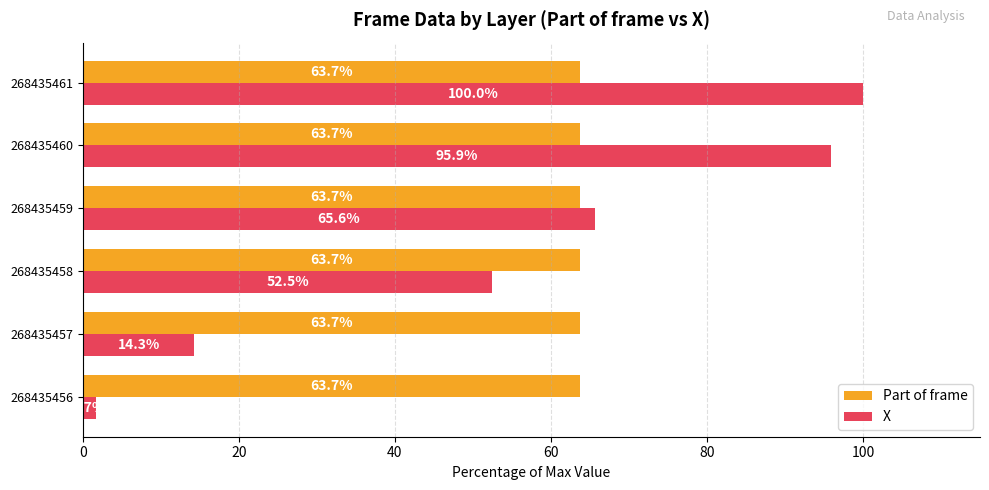

Is it true that Part of frame equals 63.7 at 268435460?

True